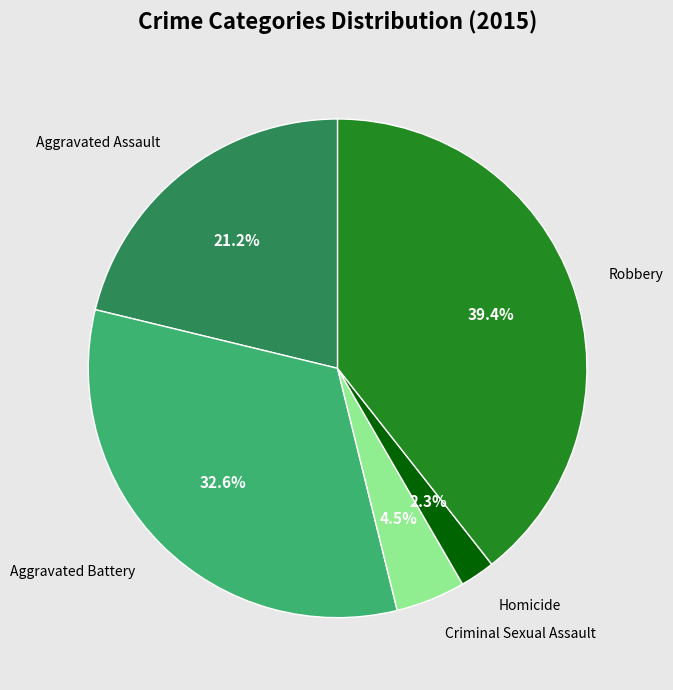

Is Criminal Sexual Assault the majority of the pie?

No